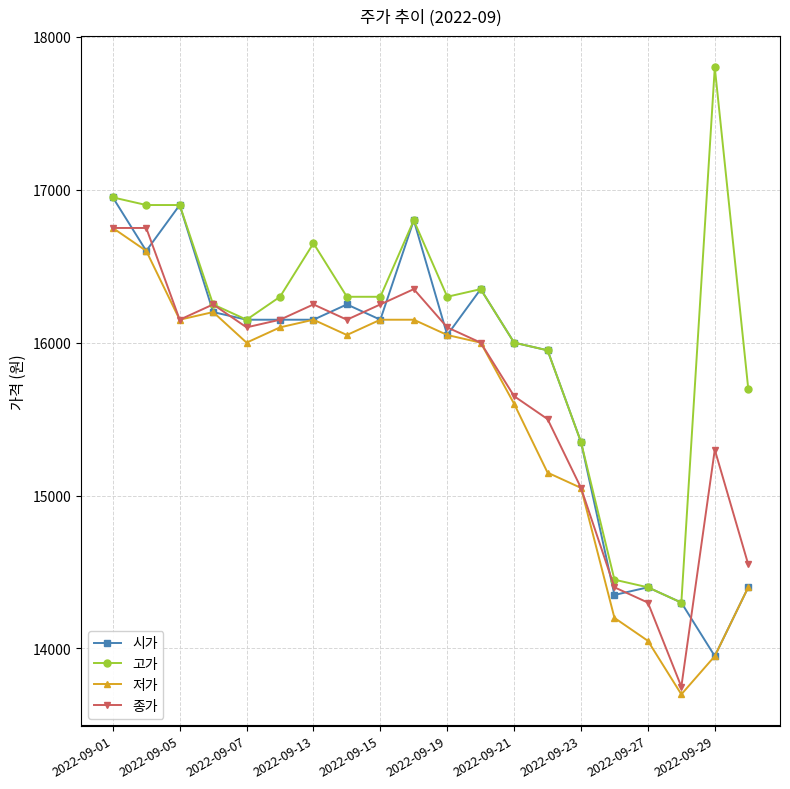

Which series has the widest spread of values?

고가